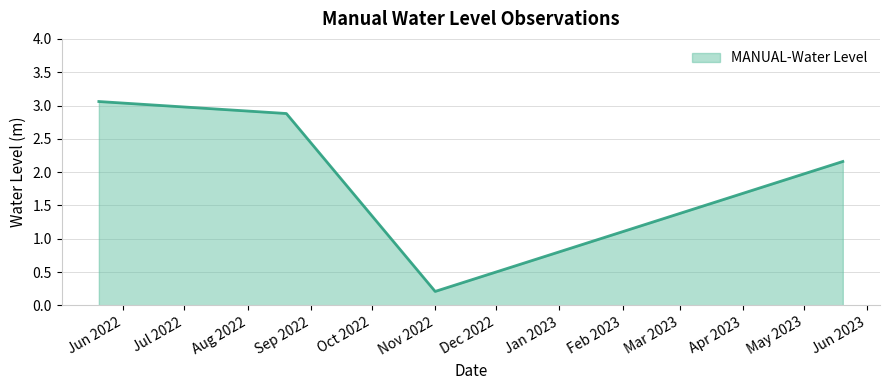

How many interior local valleys (lower than both neighbors) does the data have?

1